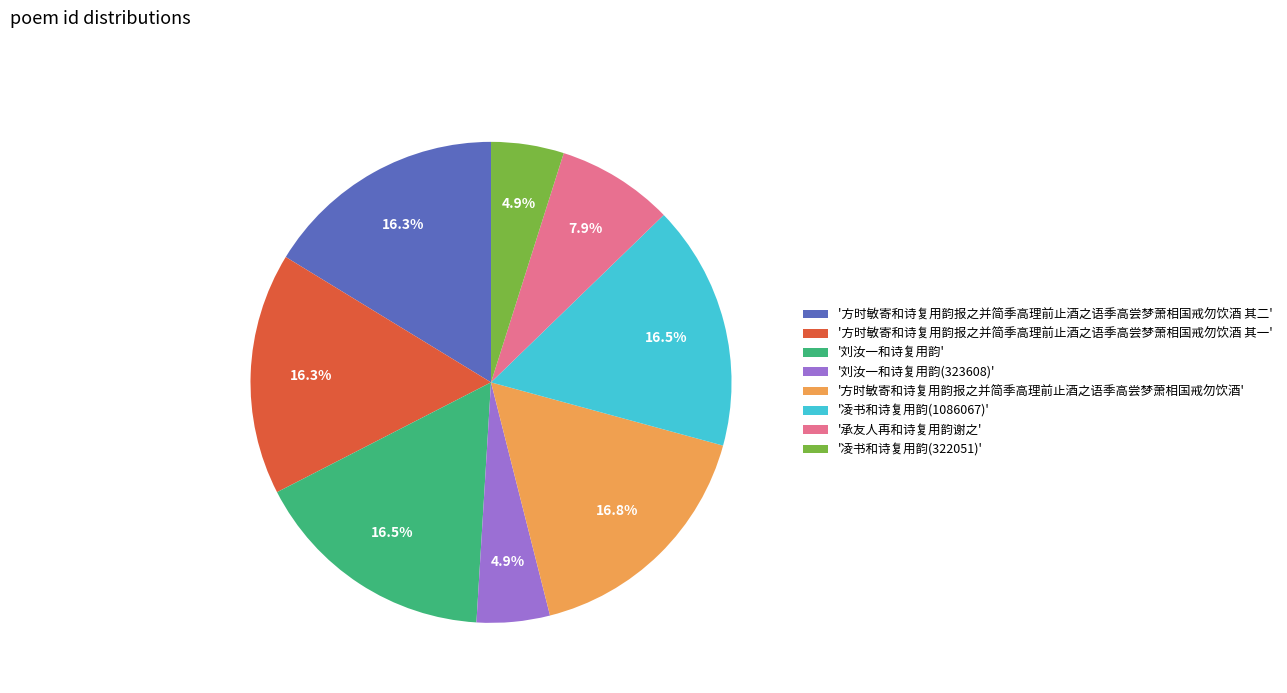

What is the ratio of the value at '刘汝一和诗复用韵(323608)' to the value at '凌书和诗复用韵(322051)'?

1.0